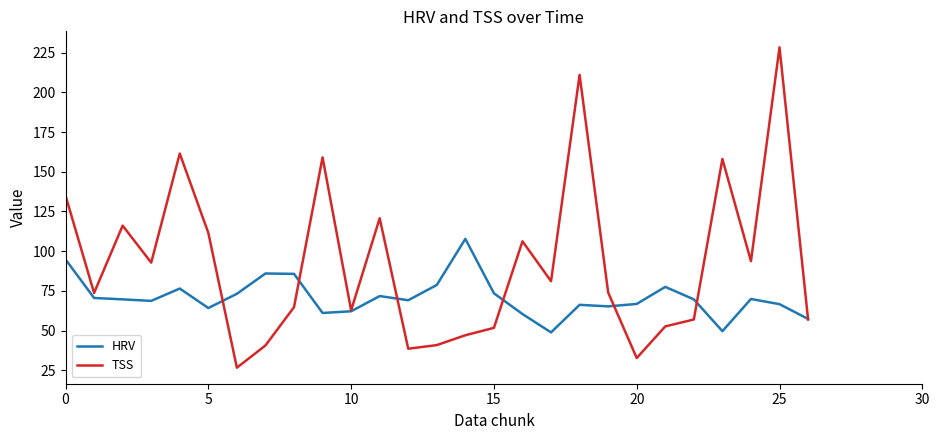

List the series in order of their overall mean, lowest first.

HRV, TSS